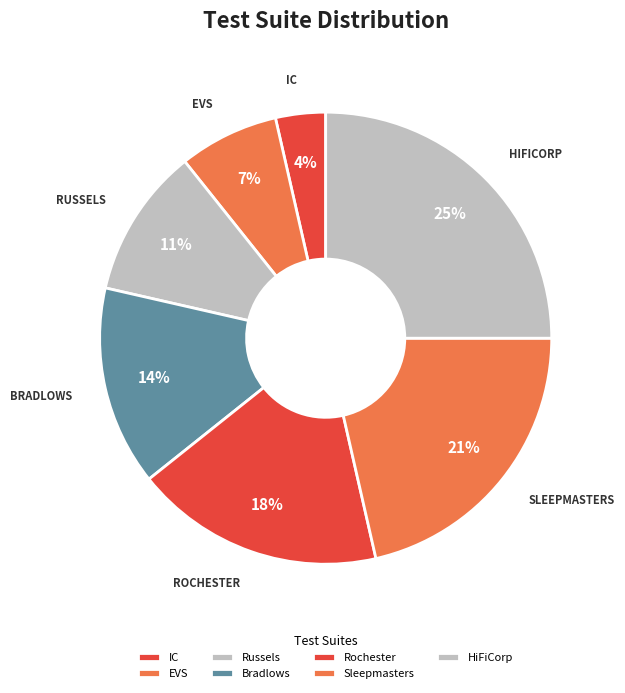

Which category has the biggest portion of the pie?

HiFiCorp